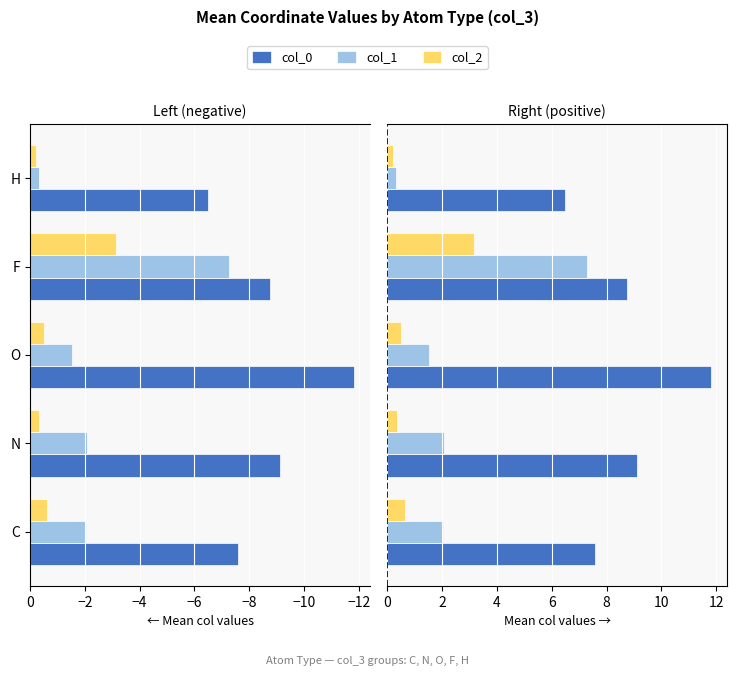

Between C and O, which series saw the biggest shift?

col_0